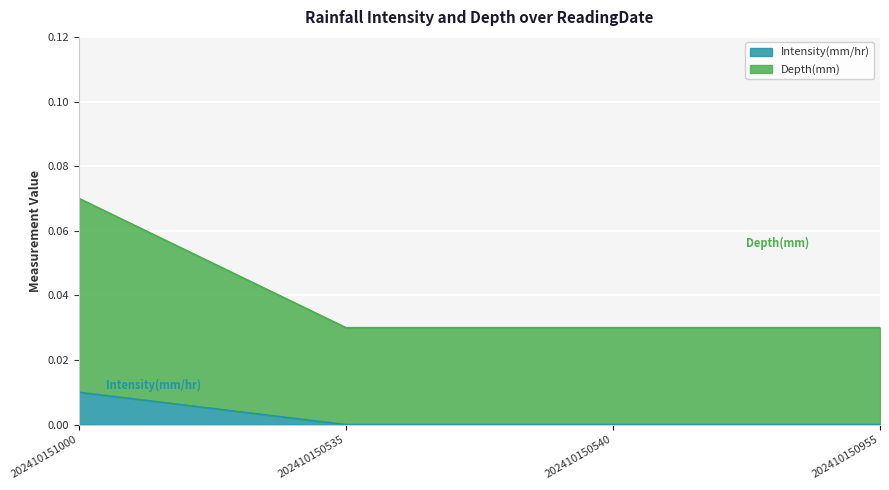

What position from the right is 202410150955?

1